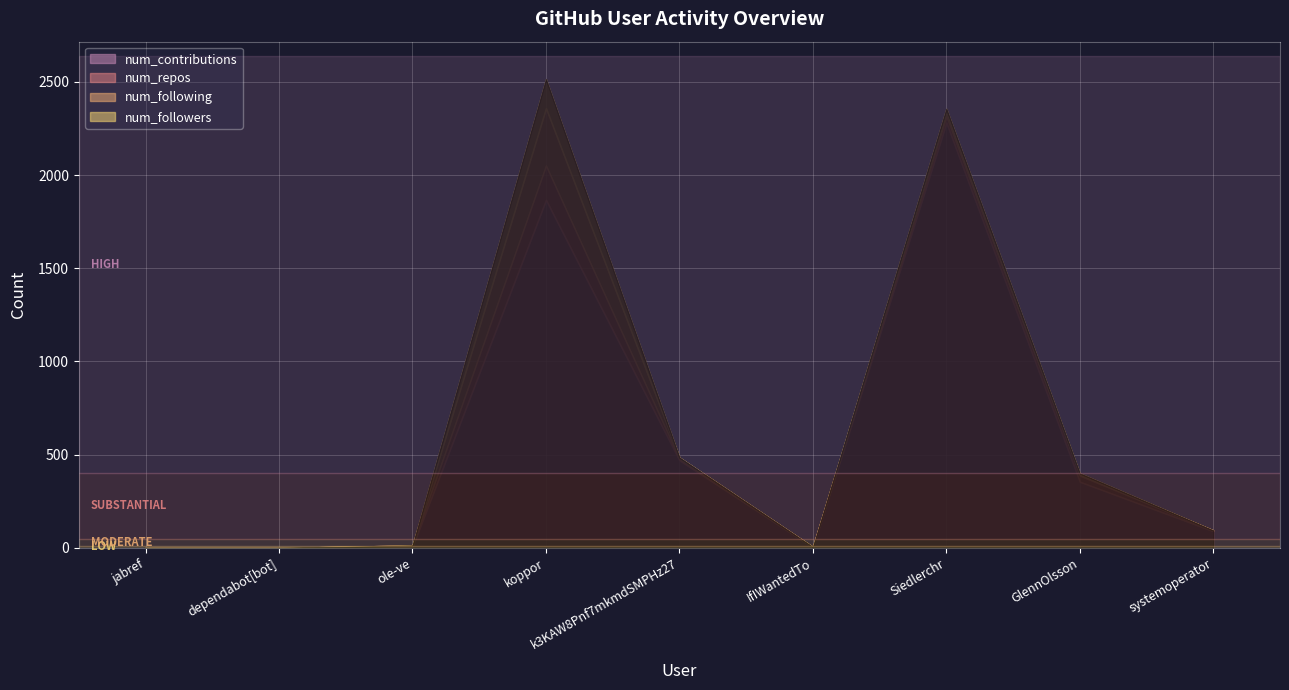

How many categories are shown in the chart?

9